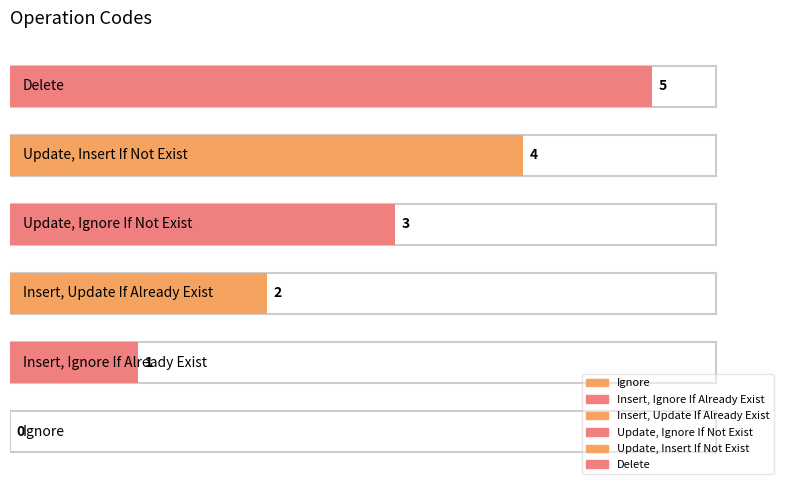

List the labels in order of value, largest first.

Delete, Update, Insert If Not Exist, Update, Ignore If Not Exist, Insert, Update If Already Exist, Insert, Ignore If Already Exist, Ignore